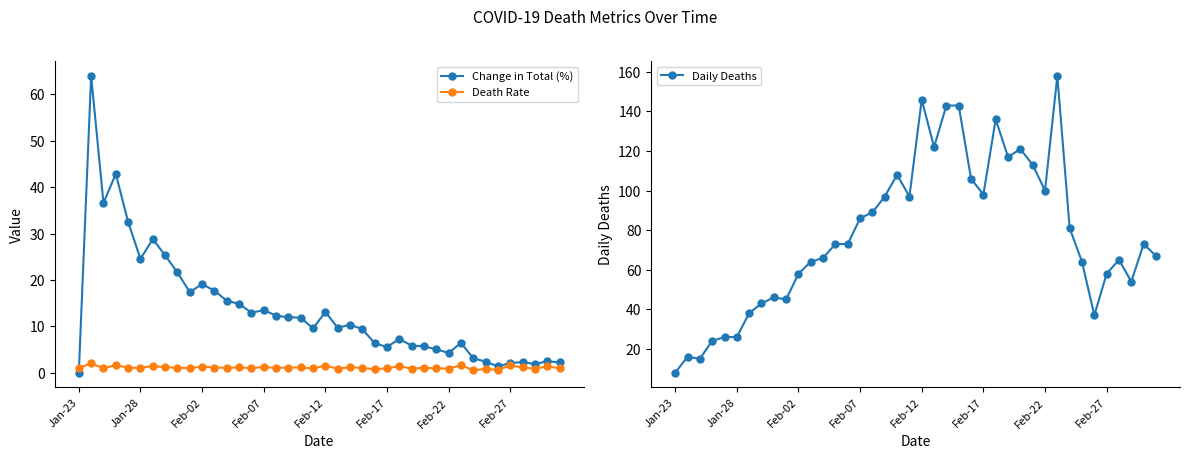

What is the maximum value for Change in Total (%)?

64.0